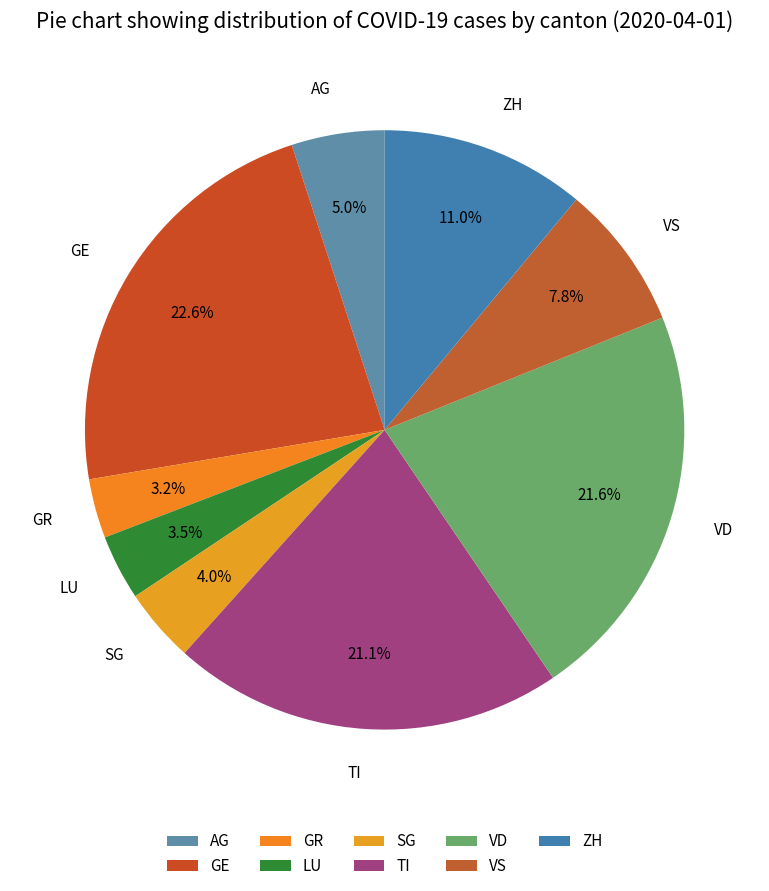

What is the total percentage of AG and SG?

9.0%